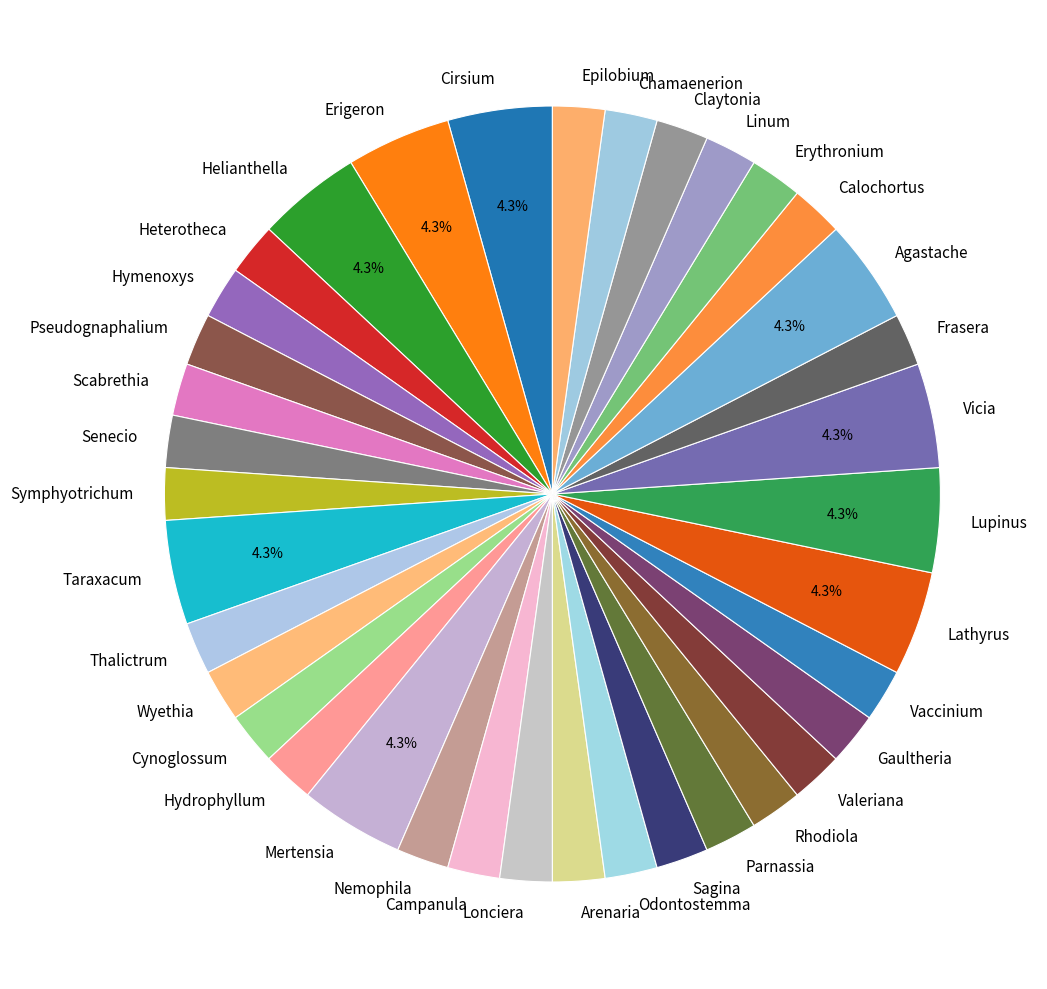

How many segments does this pie chart have?

37